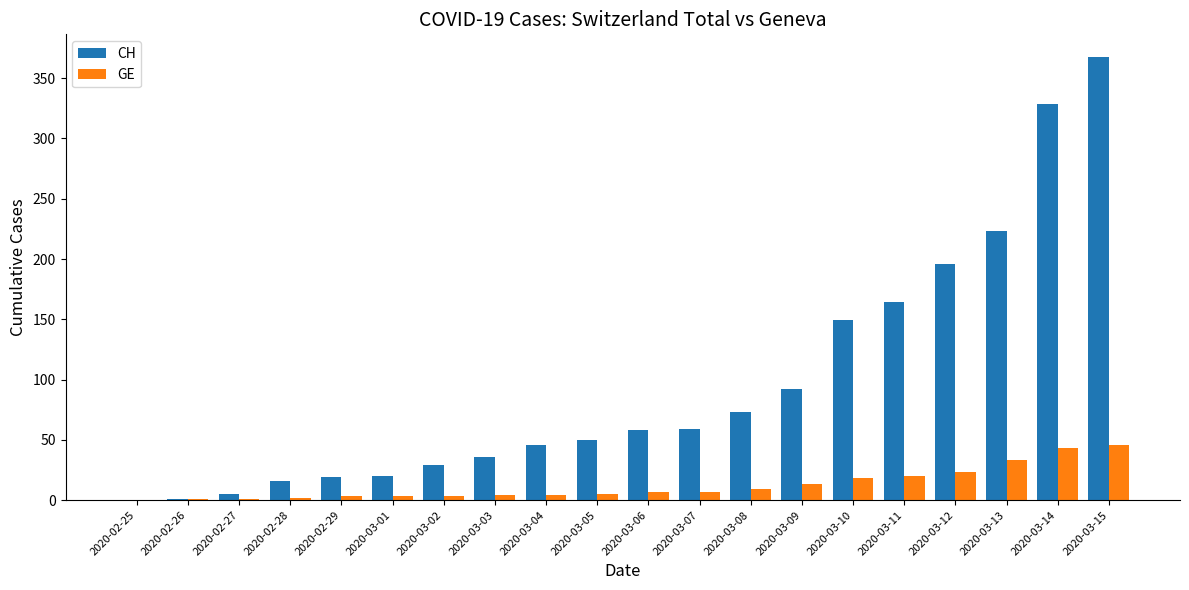

What are all the series names shown in the legend?

CH, GE